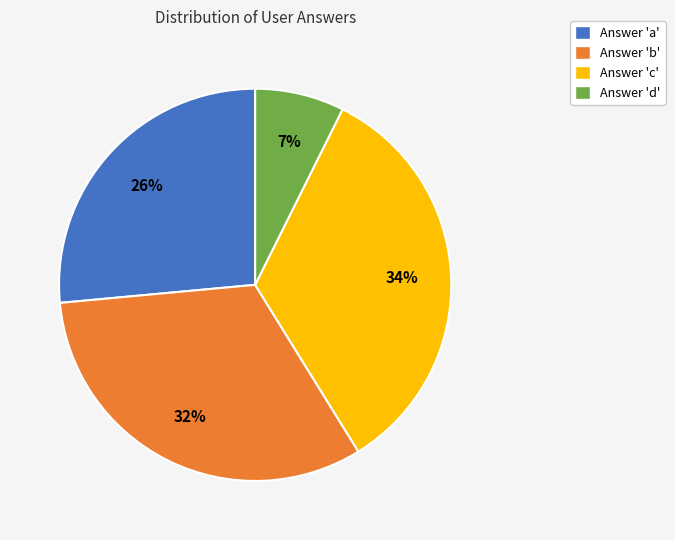

To the nearest percent, what is the average slice percentage?

25%